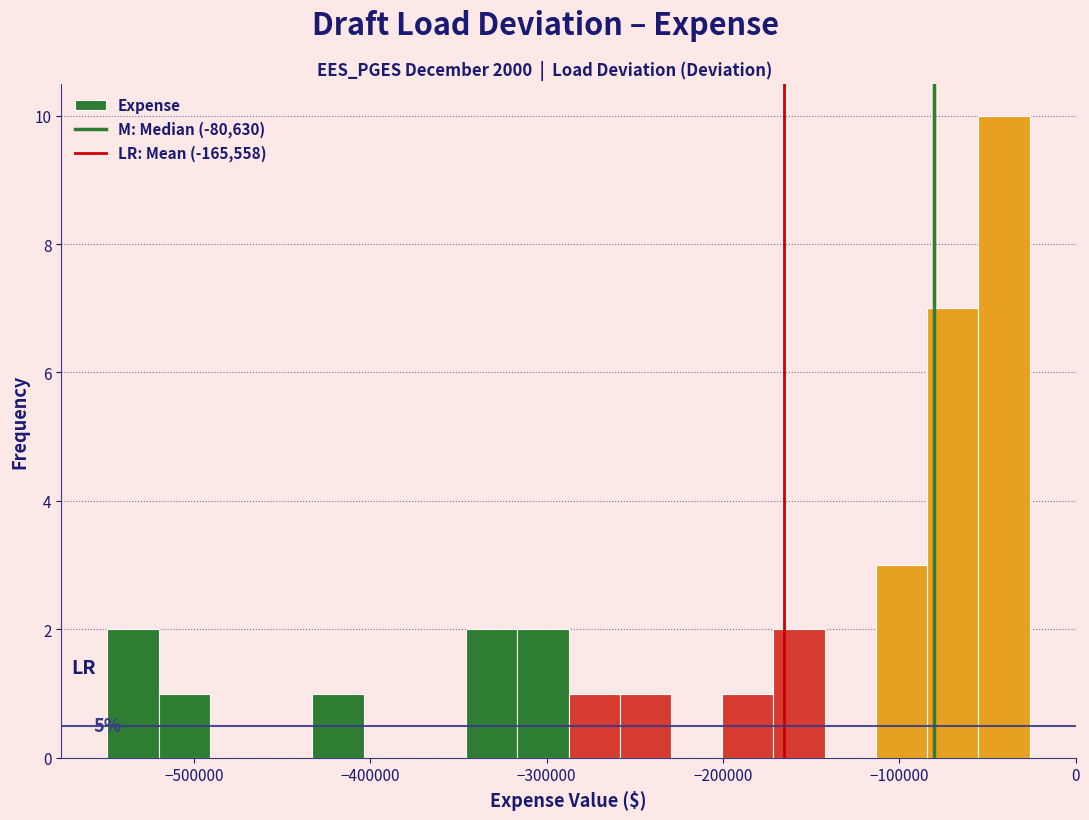

Read against the x-axis, roughly where is the centre of the tallest bar?

-40000